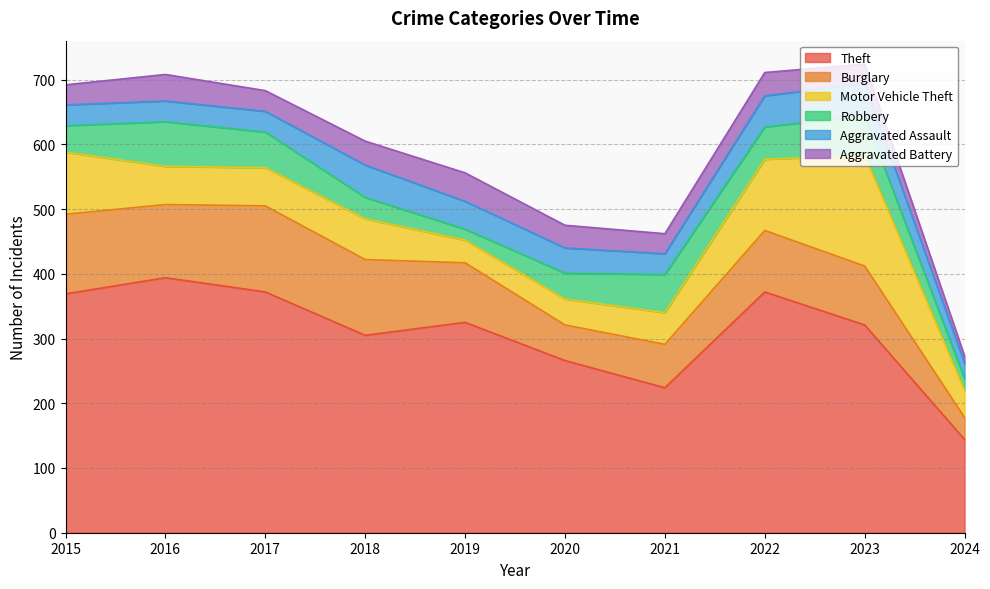

Is it true that Theft equals 321 at 2023?

True